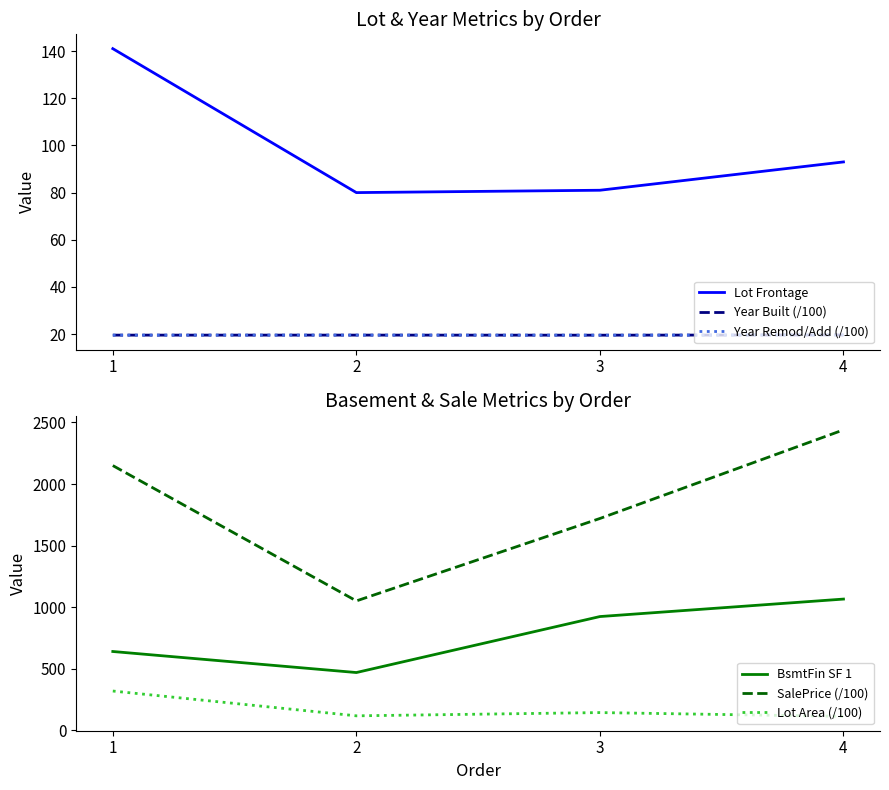

What is the sum of the Lot Frontage values at 3 and 4?

174.0